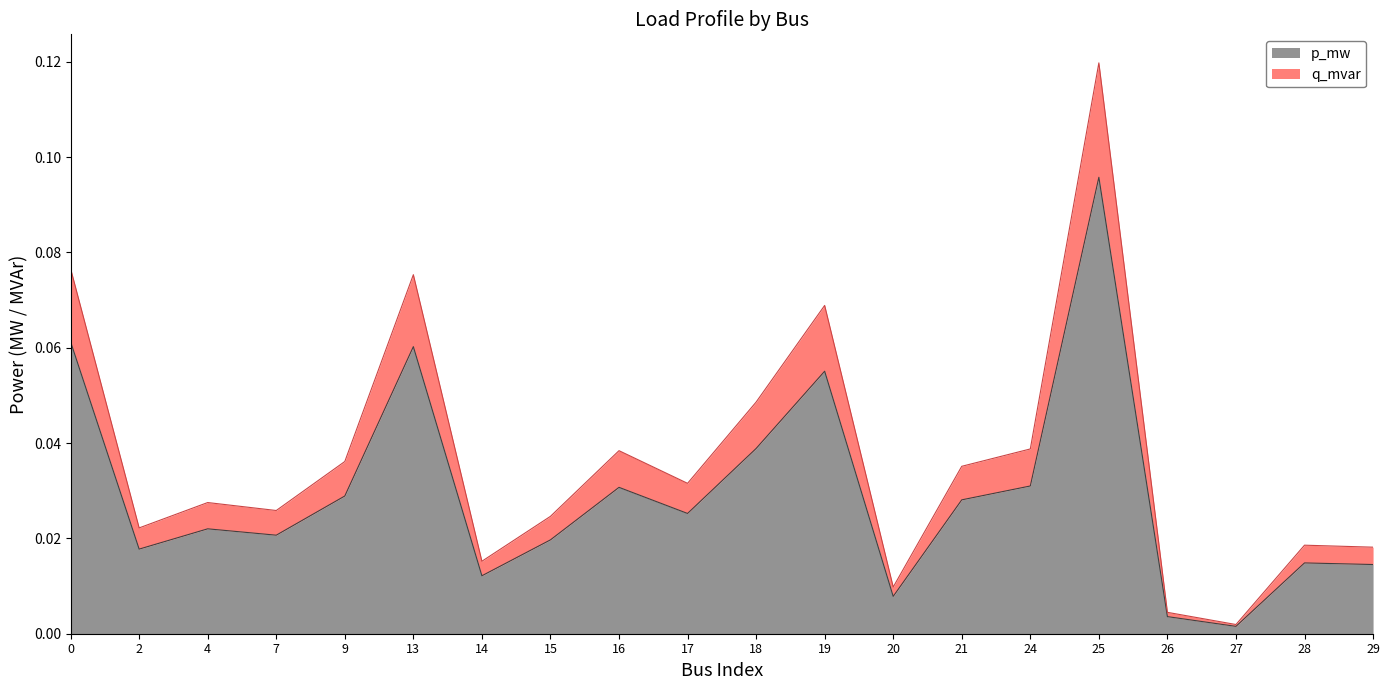

What is the highest value of the q_mvar series?

0.1